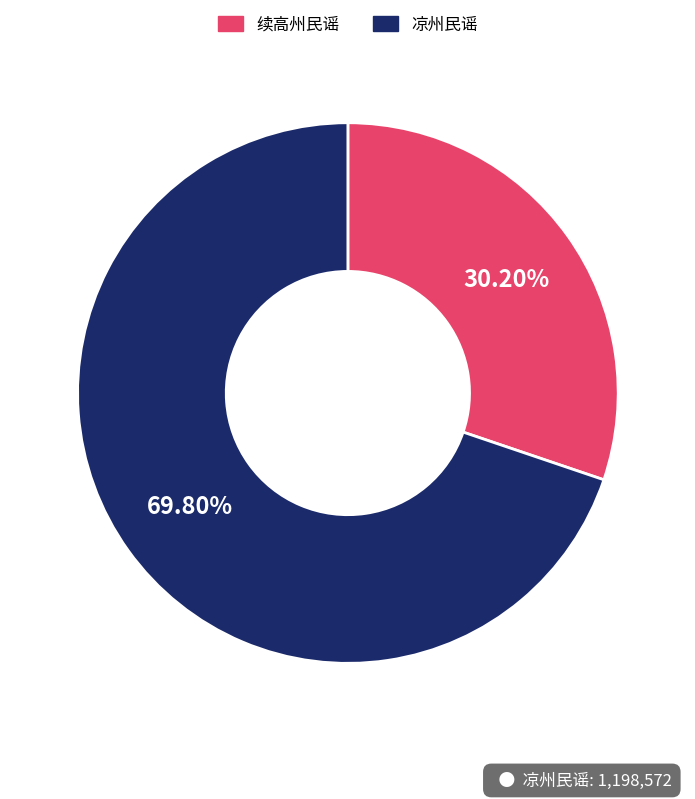

What percentage is the 续高州民谣 slice, to the nearest percent?

30%